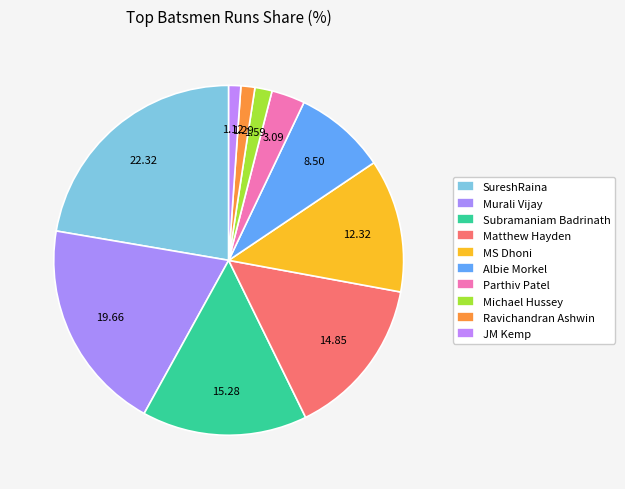

How many segments does this pie chart have?

10